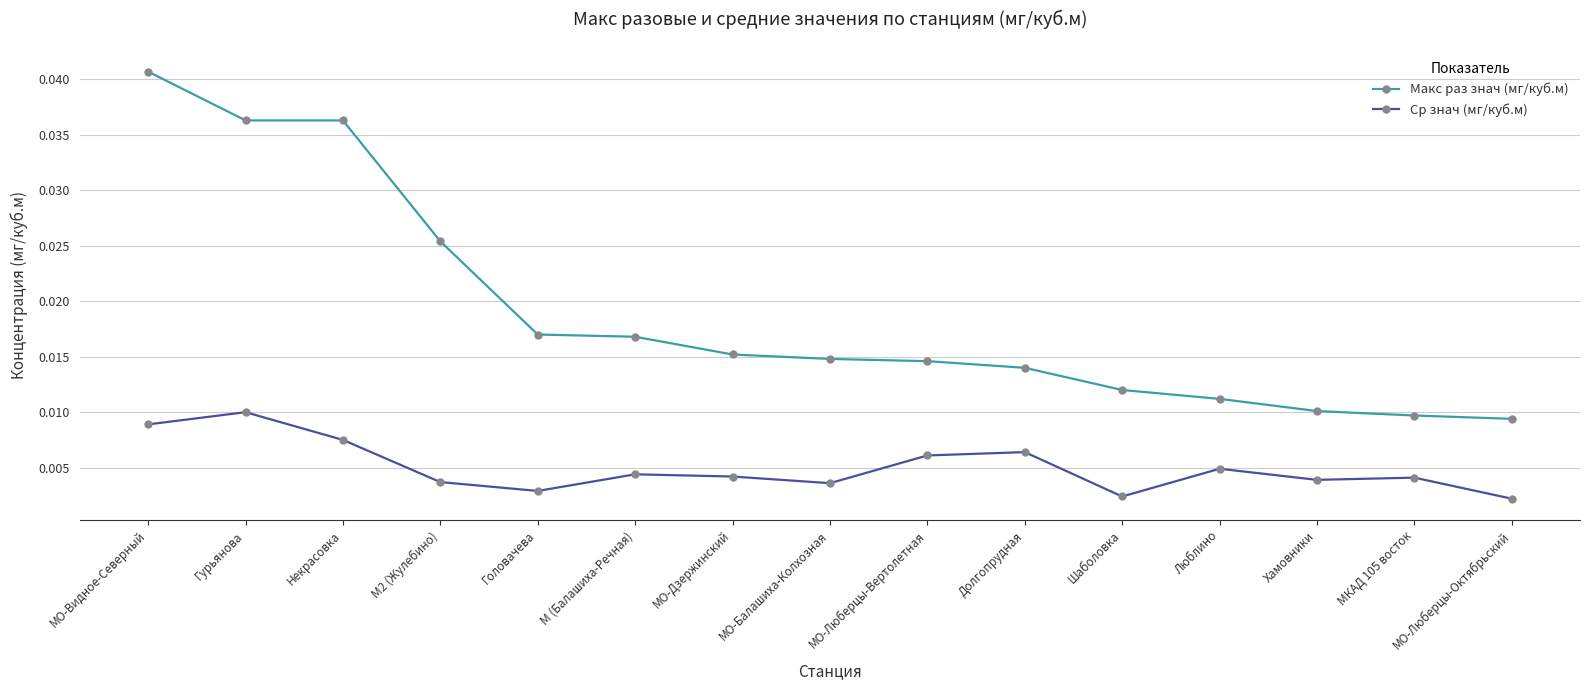

Count the Макс раз знач (мг/куб.м) values in the range 0 to 1.

15